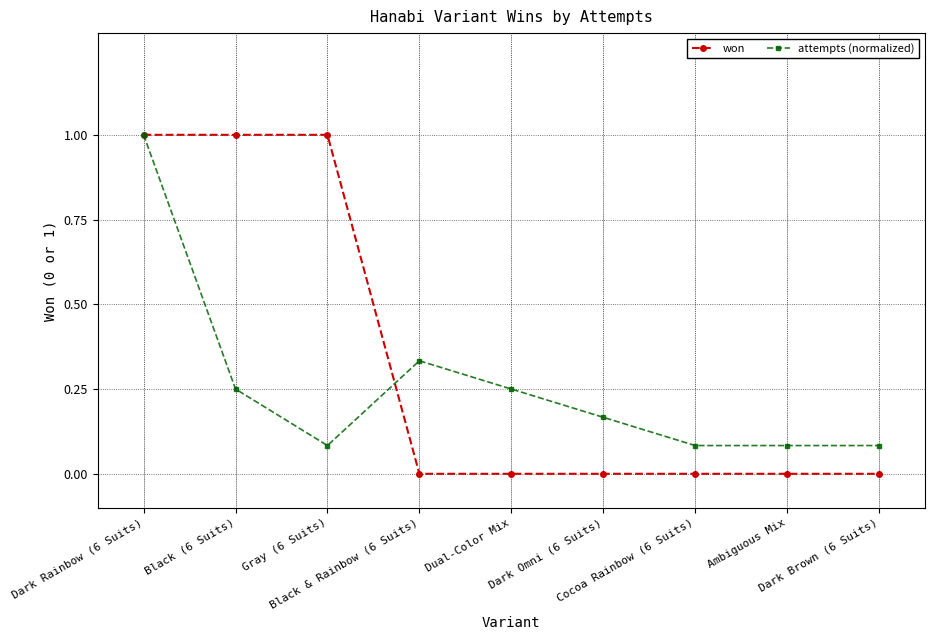

Is the value of won at Gray (6 Suits) greater than the value of attempts (normalized) at Dual-Color Mix?

Yes